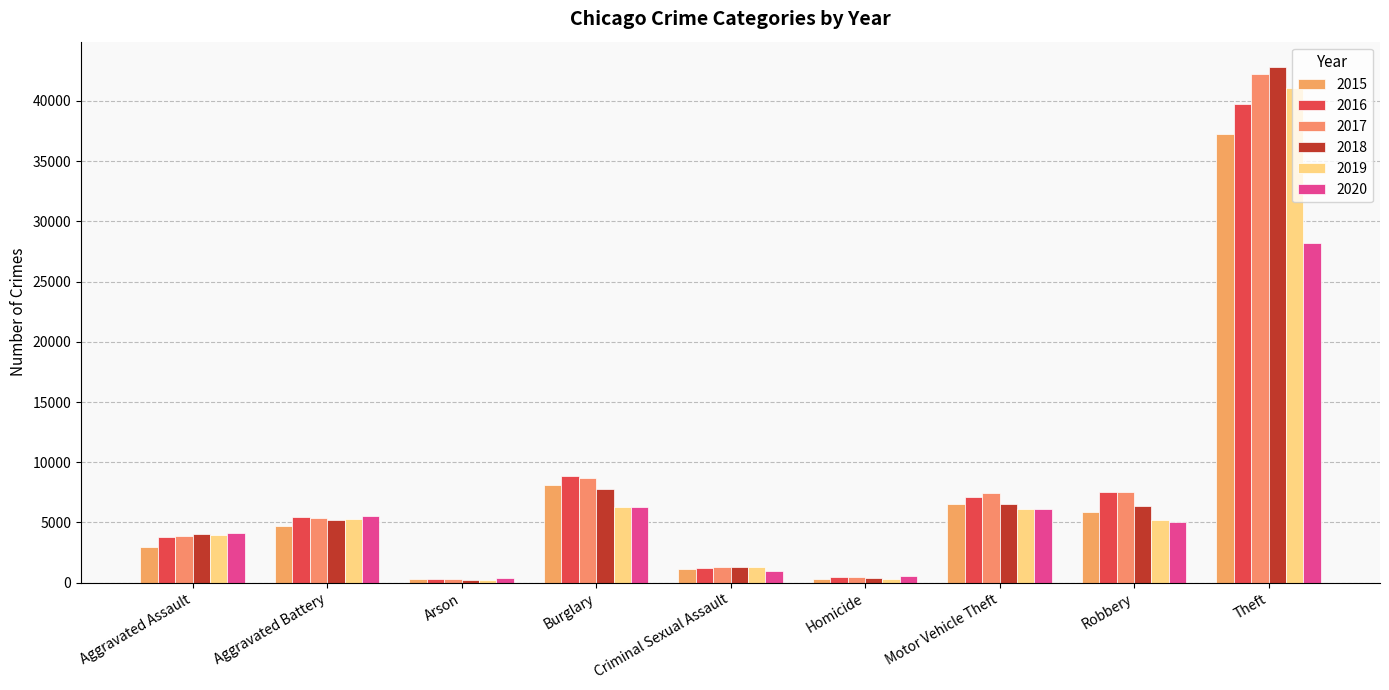

What is the minimum value shown in the chart?

245